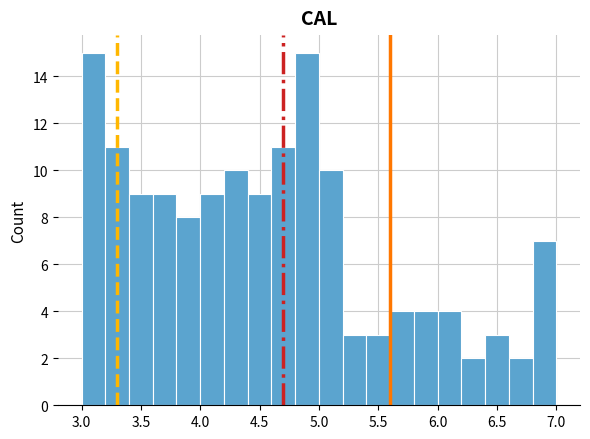

Reading left to right, transcribe this chart: for each bar, give the range it covers on the x-axis and its height. The values are not printed on the chart, so give them approximately, as read against the axis.

3.0 to 3.2: 15
3.2 to 3.4: 11
3.4 to 3.6: 9
3.6 to 3.8: 9
3.8 to 4.0: 8
4.0 to 4.2: 9
4.2 to 4.4: 10
4.4 to 4.6: 9
4.6 to 4.8: 11
4.8 to 5.0: 15
5.0 to 5.2: 10
5.2 to 5.4: 3
5.4 to 5.6: 3
5.6 to 5.8: 4
5.8 to 6.0: 4
6.0 to 6.2: 4
6.2 to 6.4: 2
6.4 to 6.6: 3
6.6 to 6.8: 2
6.8 to 7.0: 7